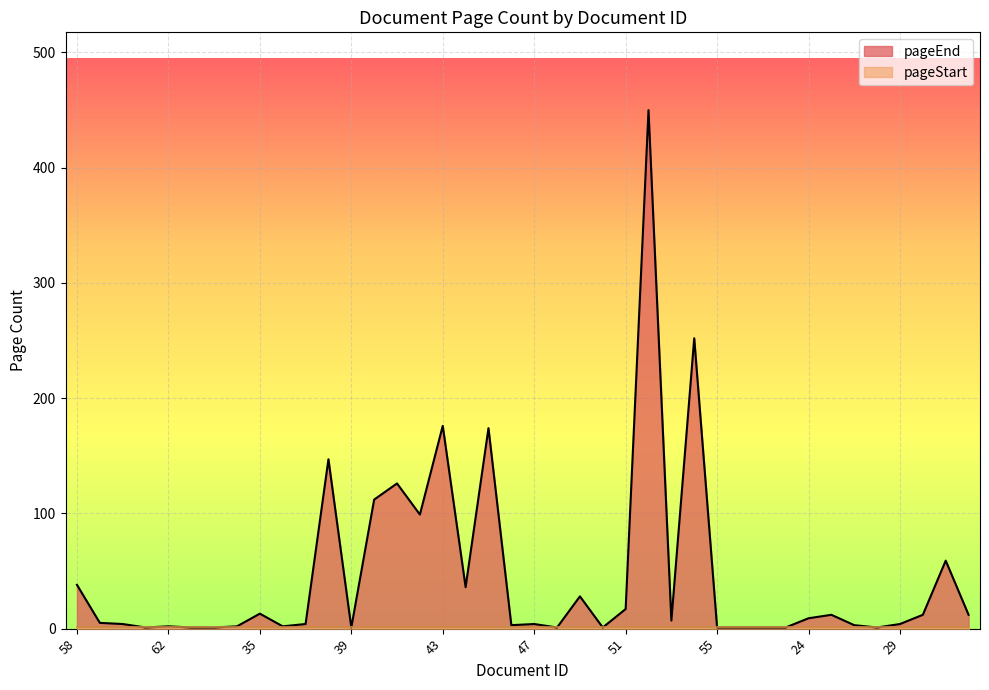

How many lines are shown in the chart?

2